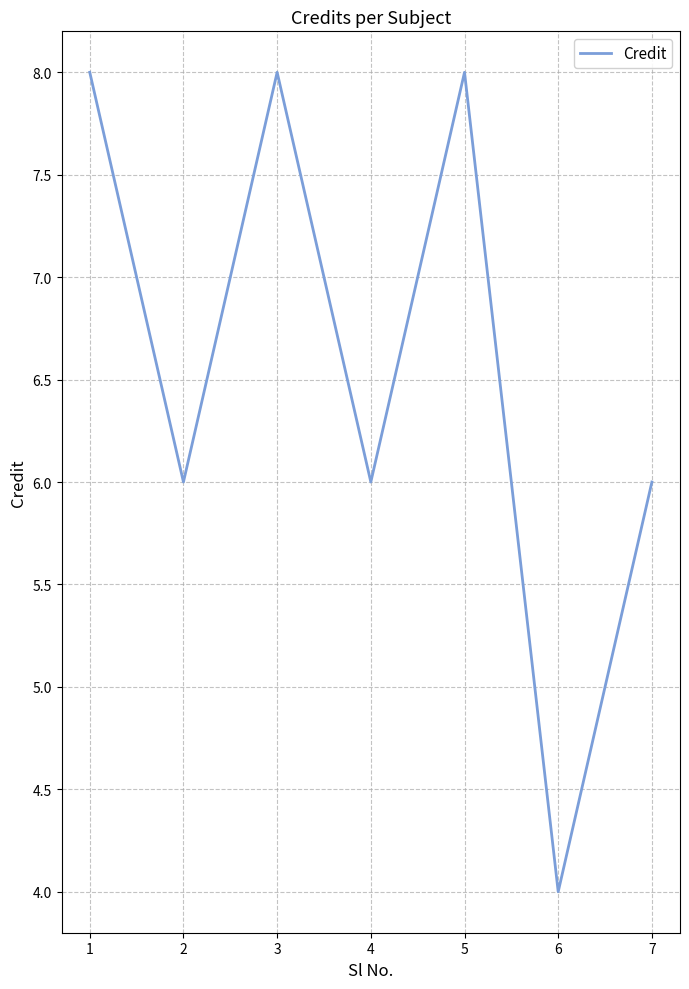

The value at 3 is 8. True or false?

True